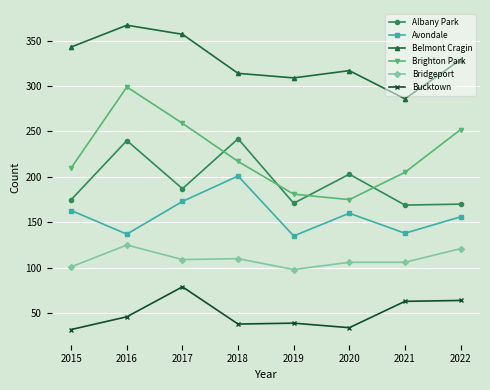

Is the value of Brighton Park at 2022 greater than the value of Bridgeport at 2020?

Yes